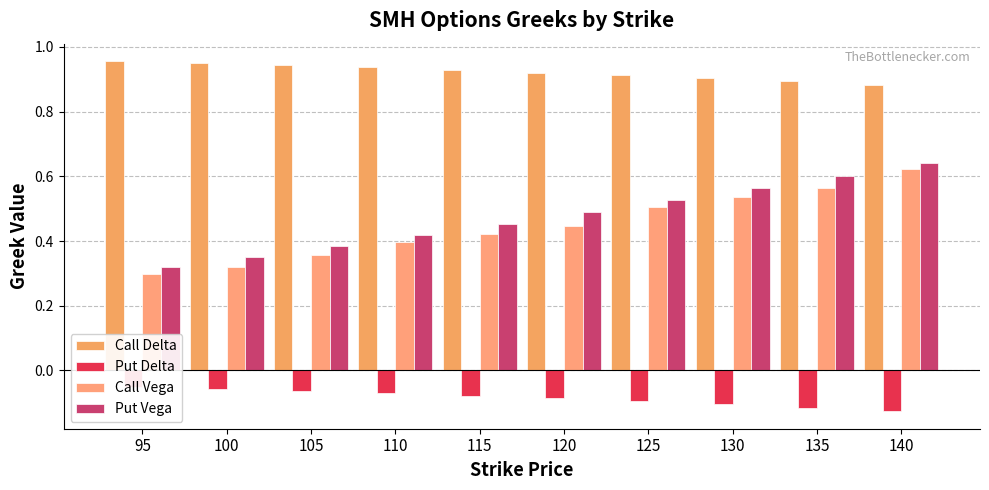

What is the greatest value displayed?

1.0